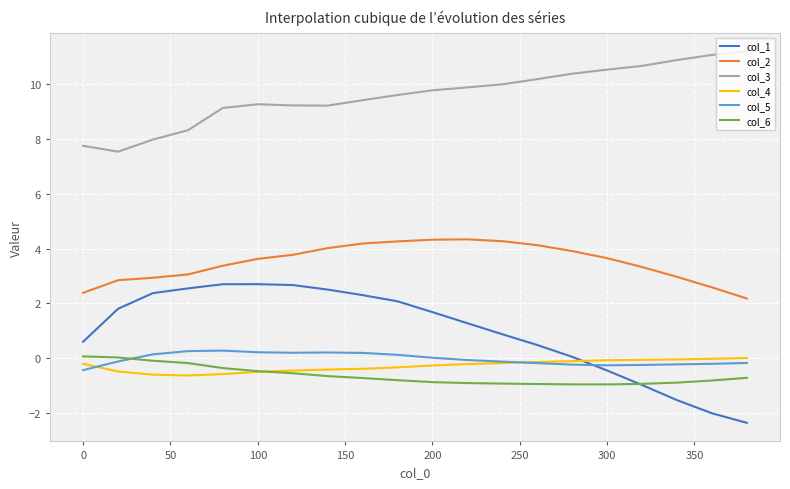

What is the maximum value for col_5?

0.3